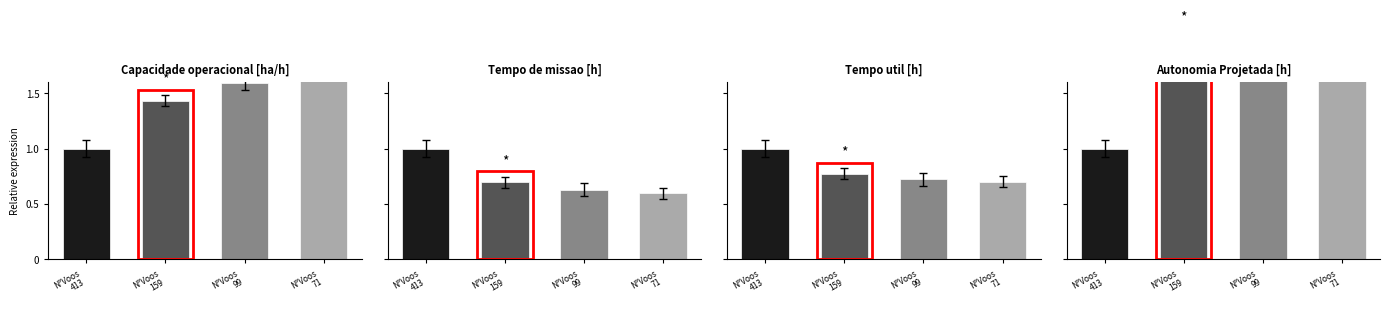

Which series has the largest total across all categories?

Autonomia Projetada [h]